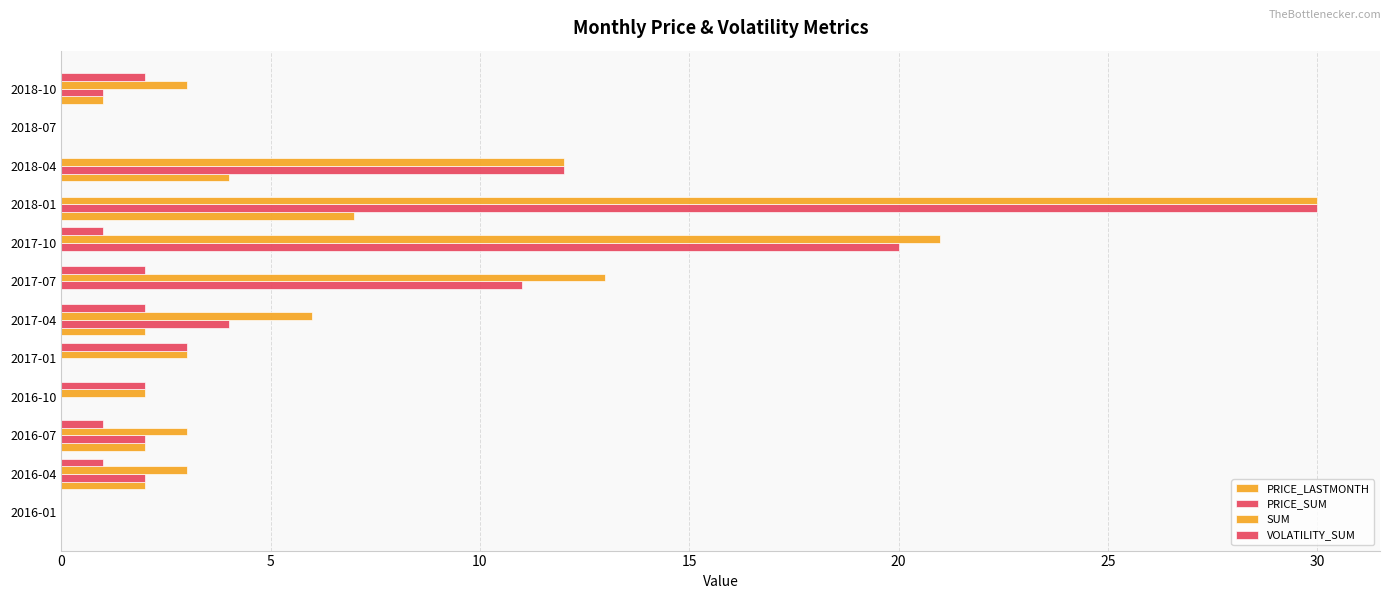

How many distinct data groups are displayed?

4